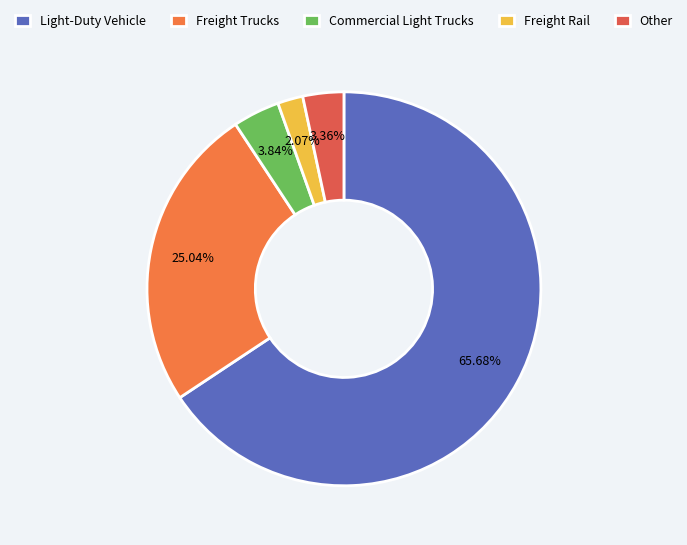

What is the smallest slice in the pie chart?

Freight Rail